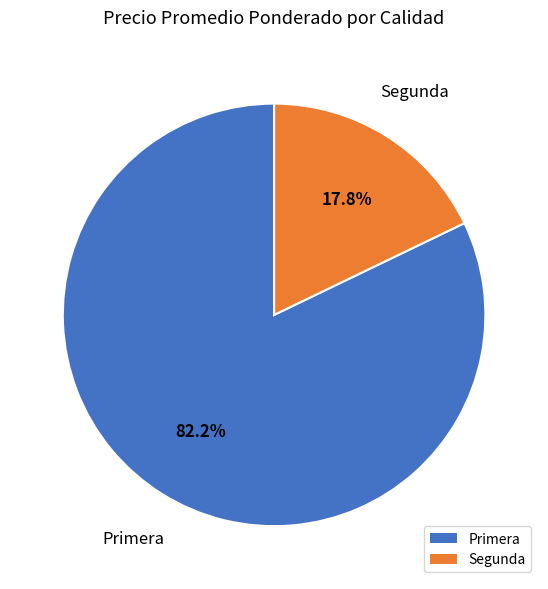

To the nearest percent, what is the combined percentage of Primera and Segunda?

100%